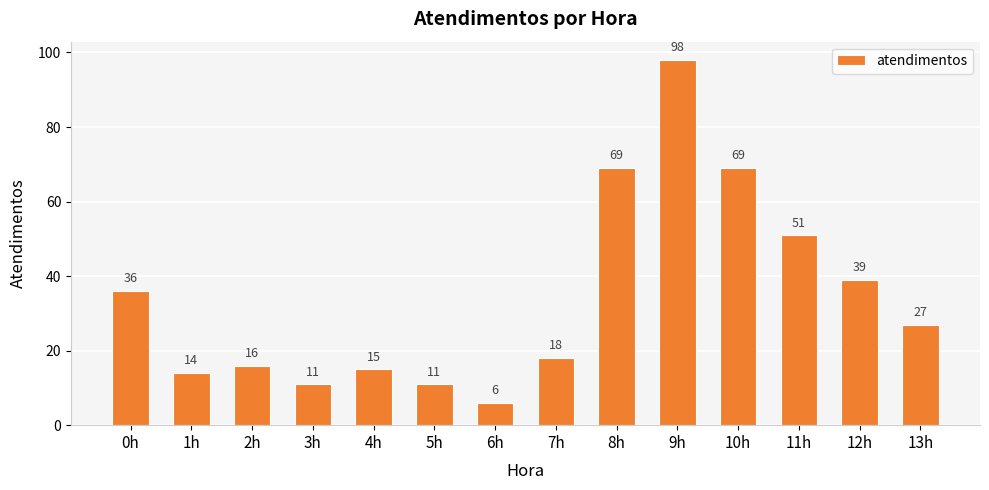

The value at 11h is 26. True or false?

False